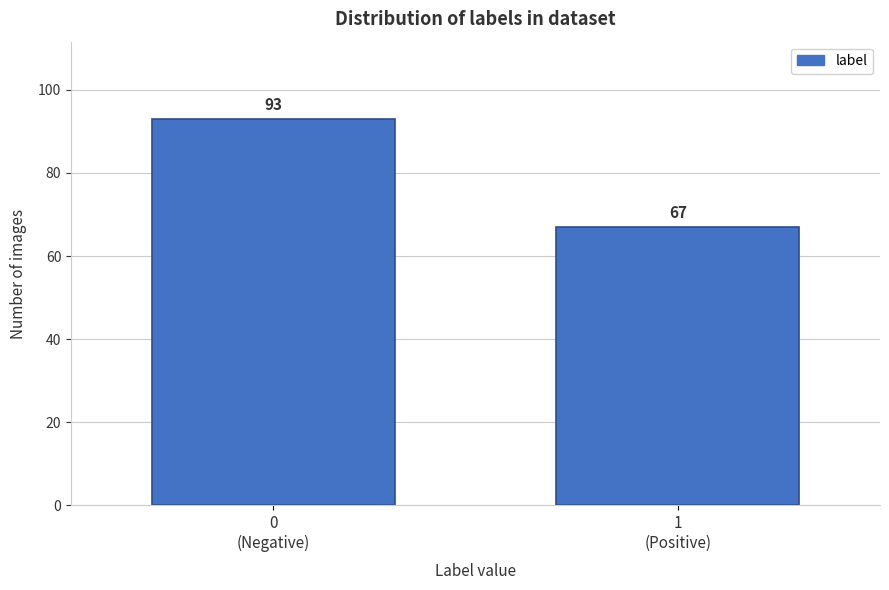

Reading left to right, list all the values displayed in this chart.

93	67